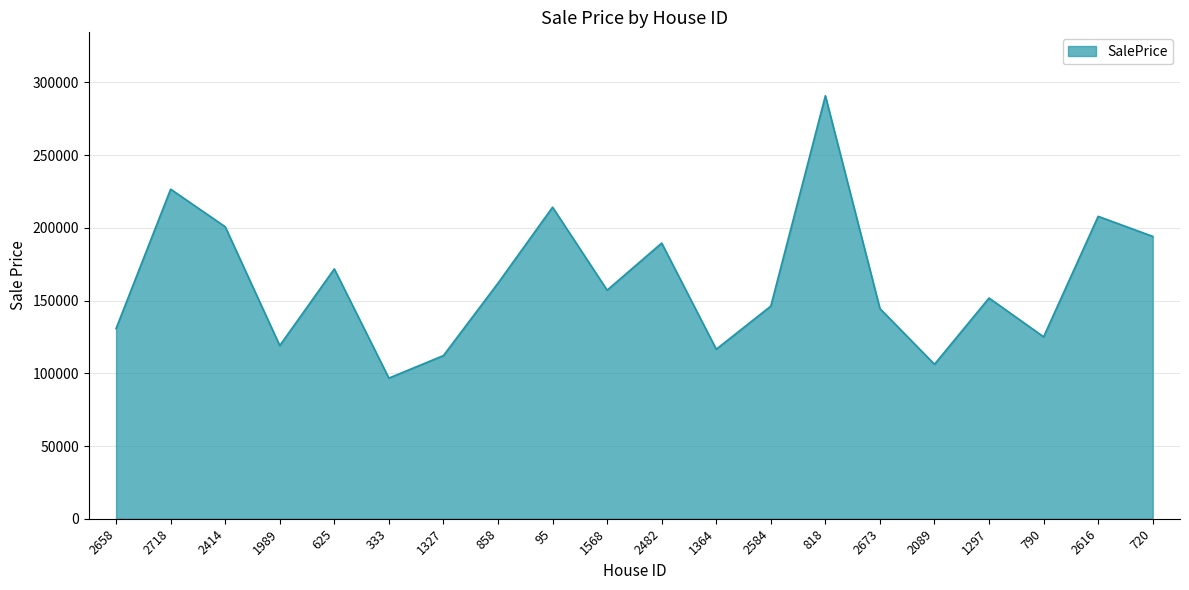

Between 625 and 2658, which is larger?

625